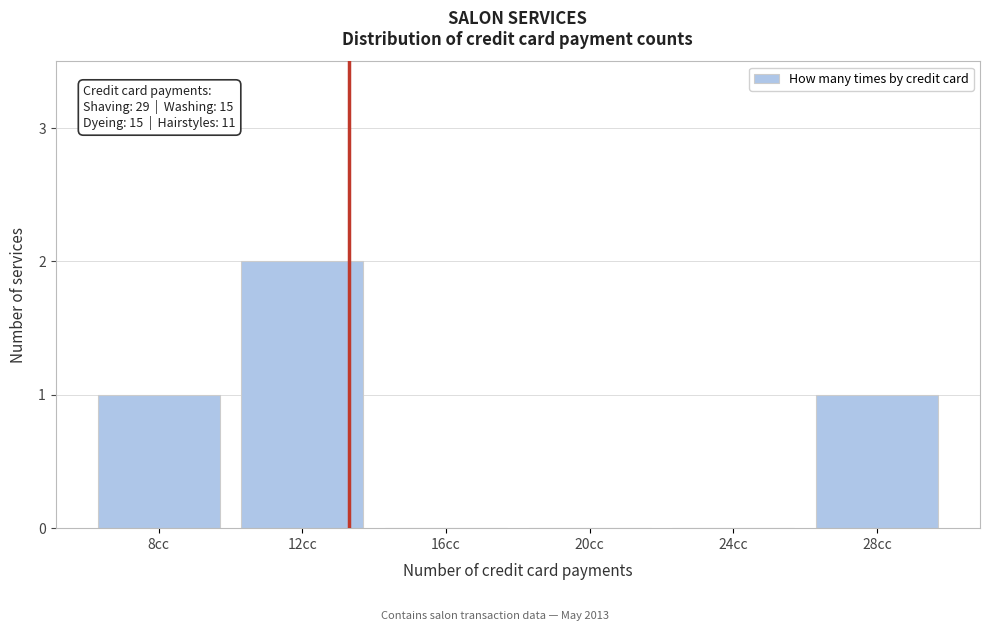

Reading left to right, what are all the values shown in this chart?

8cc=1	12cc=2	16cc=0	20cc=0	24cc=0	28cc=1